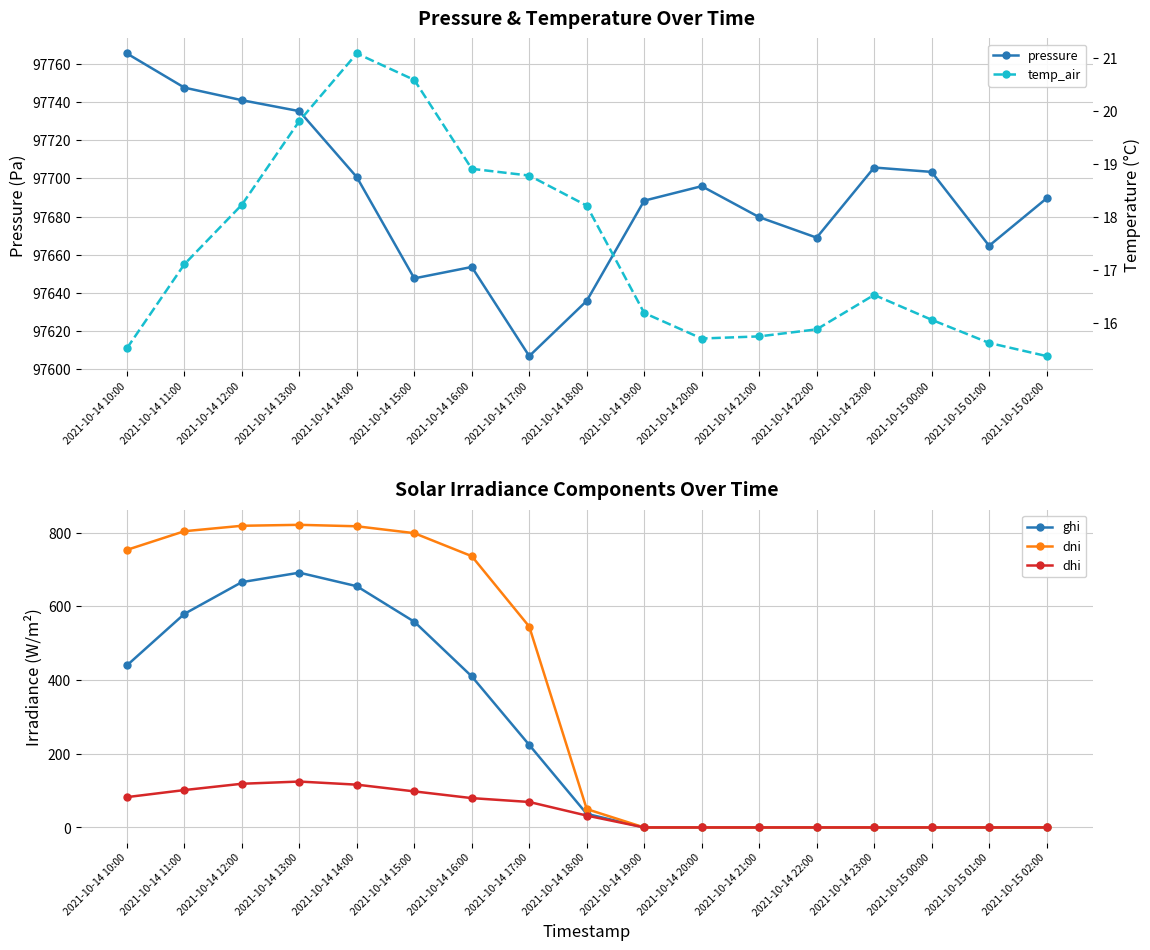

Reading right to left, transcribe all the data shown in this chart.

pressure: 2021-10-15 02:00=97689.5	2021-10-15 01:00=97664.7	2021-10-15 00:00=97703.4	2021-10-14 23:00=97705.7	2021-10-14 22:00=97668.9	2021-10-14 21:00=97679.7	2021-10-14 20:00=97695.9	2021-10-14 19:00=97688.3	2021-10-14 18:00=97635.8	2021-10-14 17:00=97606.8	2021-10-14 16:00=97653.6	2021-10-14 15:00=97647.6	2021-10-14 14:00=97700.6	2021-10-14 13:00=97735.3	2021-10-14 12:00=97741.0	2021-10-14 11:00=97747.6	2021-10-14 10:00=97765.5
ghi: 2021-10-15 02:00=0.0	2021-10-15 01:00=0.0	2021-10-15 00:00=0.0	2021-10-14 23:00=0.0	2021-10-14 22:00=0.0	2021-10-14 21:00=0.0	2021-10-14 20:00=0.0	2021-10-14 19:00=0.0	2021-10-14 18:00=36.9	2021-10-14 17:00=224.0	2021-10-14 16:00=410.0	2021-10-14 15:00=558.4	2021-10-14 14:00=654.8	2021-10-14 13:00=691.6	2021-10-14 12:00=665.9	2021-10-14 11:00=579.7	2021-10-14 10:00=439.8
dni: 2021-10-15 02:00=0.0	2021-10-15 01:00=0.0	2021-10-15 00:00=0.0	2021-10-14 23:00=0.0	2021-10-14 22:00=0.0	2021-10-14 21:00=0.0	2021-10-14 20:00=0.0	2021-10-14 19:00=0.0	2021-10-14 18:00=49.8	2021-10-14 17:00=545.2	2021-10-14 16:00=736.4	2021-10-14 15:00=798.8	2021-10-14 14:00=817.5	2021-10-14 13:00=821.5	2021-10-14 12:00=818.9	2021-10-14 11:00=804.1	2021-10-14 10:00=753.5
dhi: 2021-10-15 02:00=0.0	2021-10-15 01:00=0.0	2021-10-15 00:00=0.0	2021-10-14 23:00=0.0	2021-10-14 22:00=0.0	2021-10-14 21:00=0.0	2021-10-14 20:00=0.0	2021-10-14 19:00=0.0	2021-10-14 18:00=32.2	2021-10-14 17:00=69.2	2021-10-14 16:00=79.6	2021-10-14 15:00=97.9	2021-10-14 14:00=116.2	2021-10-14 13:00=124.6	2021-10-14 12:00=118.6	2021-10-14 11:00=101.5	2021-10-14 10:00=82.3
temp_air: 2021-10-15 02:00=15.4	2021-10-15 01:00=15.6	2021-10-15 00:00=16.1	2021-10-14 23:00=16.5	2021-10-14 22:00=15.9	2021-10-14 21:00=15.8	2021-10-14 20:00=15.7	2021-10-14 19:00=16.2	2021-10-14 18:00=18.2	2021-10-14 17:00=18.8	2021-10-14 16:00=18.9	2021-10-14 15:00=20.6	2021-10-14 14:00=21.1	2021-10-14 13:00=19.8	2021-10-14 12:00=18.2	2021-10-14 11:00=17.1	2021-10-14 10:00=15.5